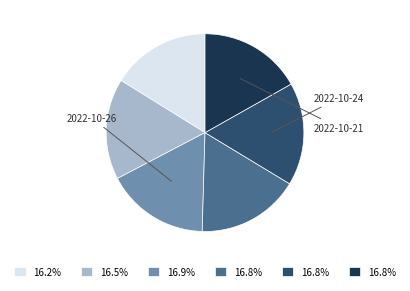

Is there a majority slice in this chart?

No